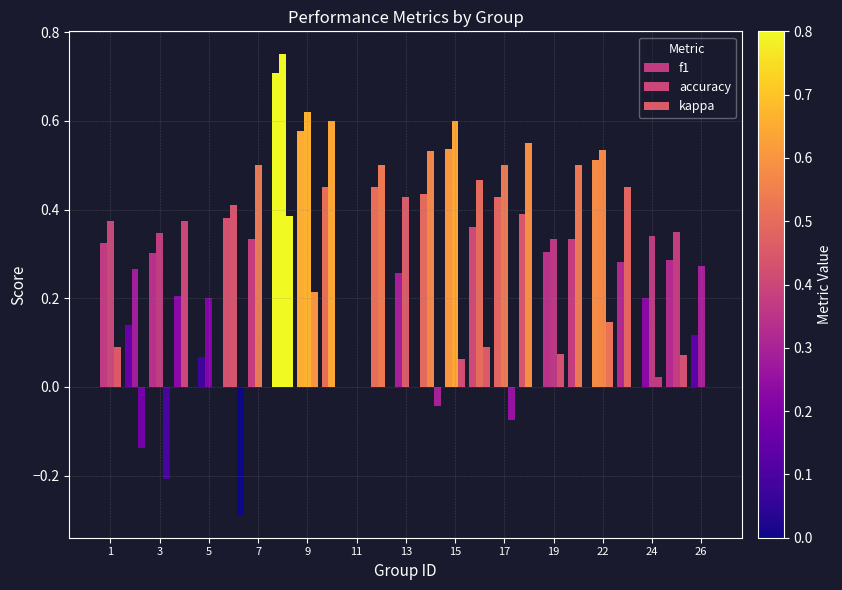

How many categories are shown in the chart?

25